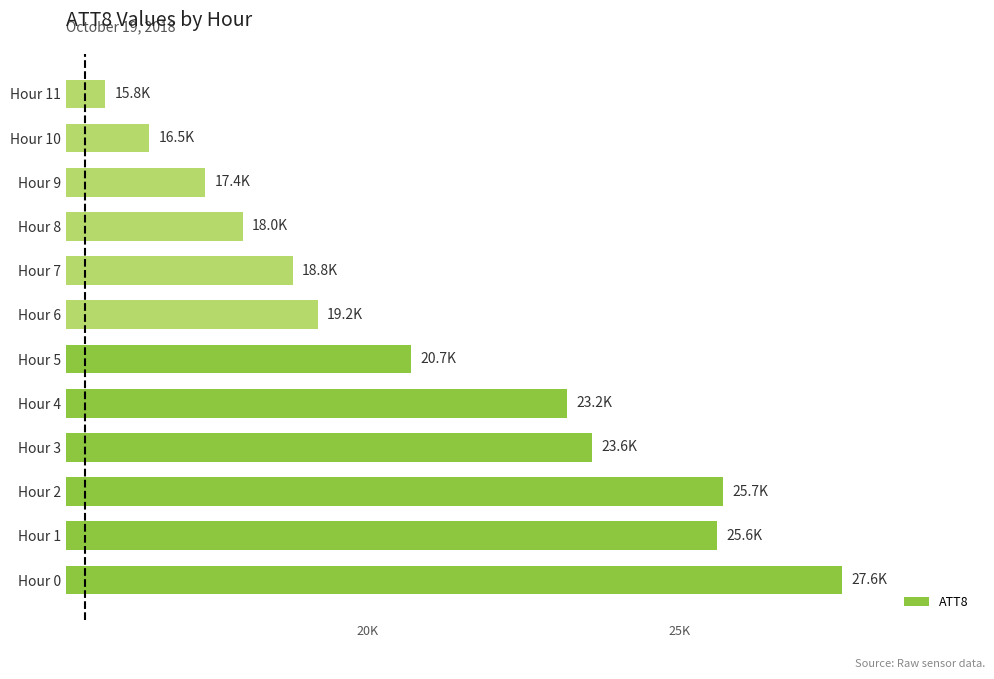

What is the maximum value shown in the chart?

27600